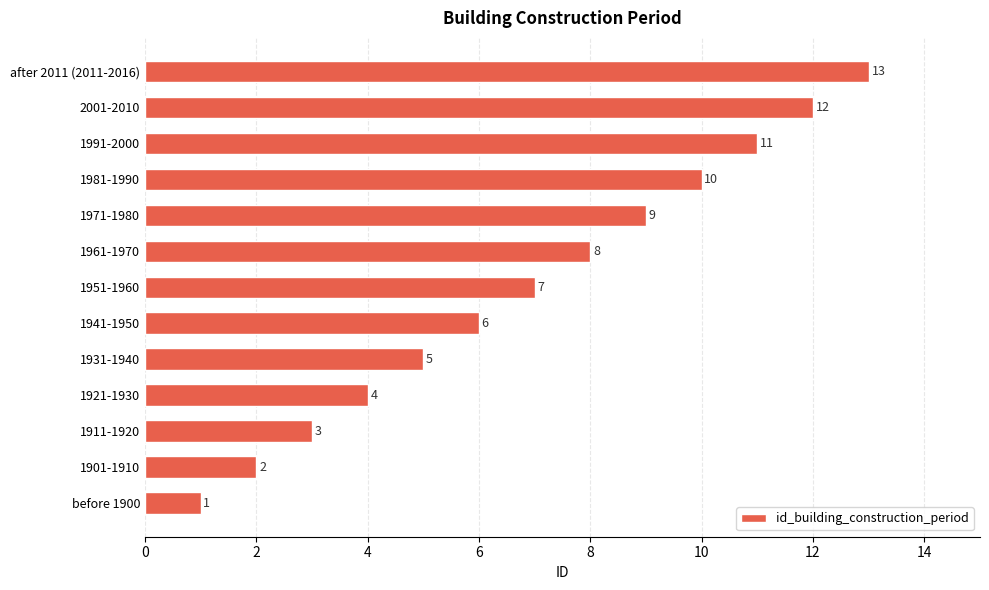

Where is the data nearest to the value 7?

1951-1960